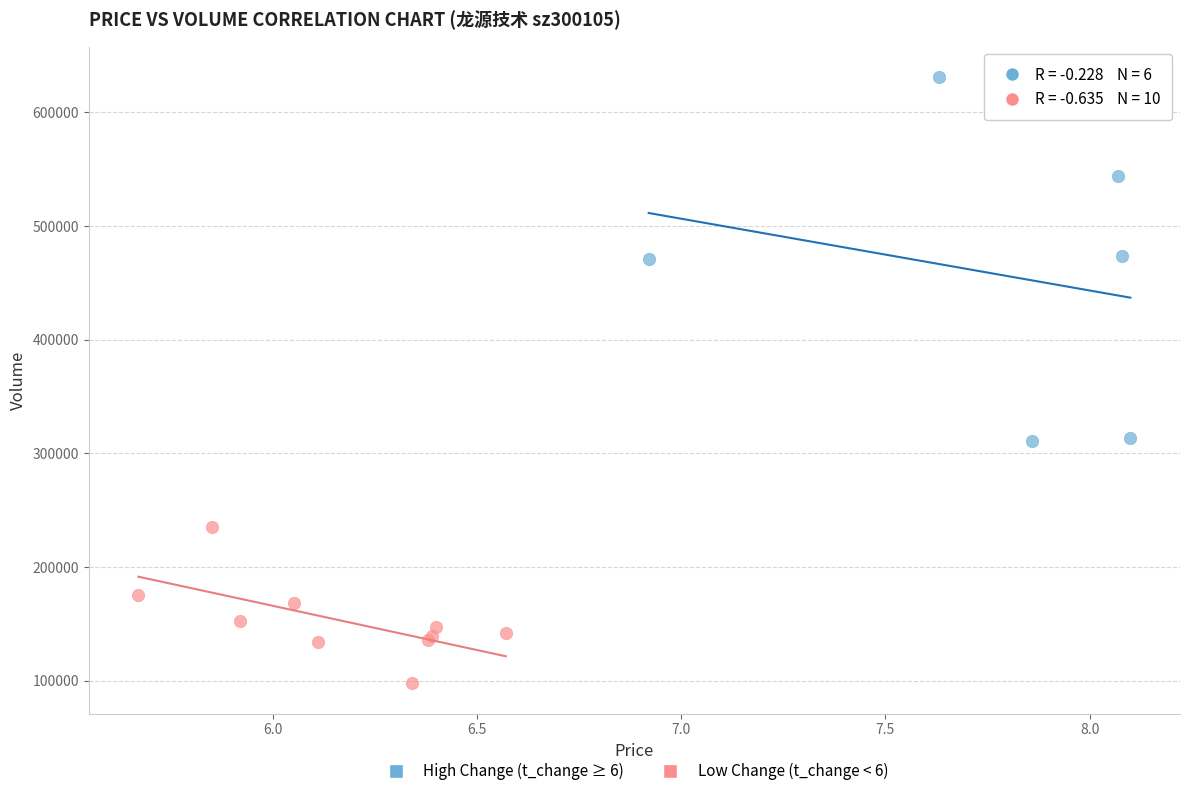

Which series contains the highest Y value?

High Change (t_change ≥ 6)